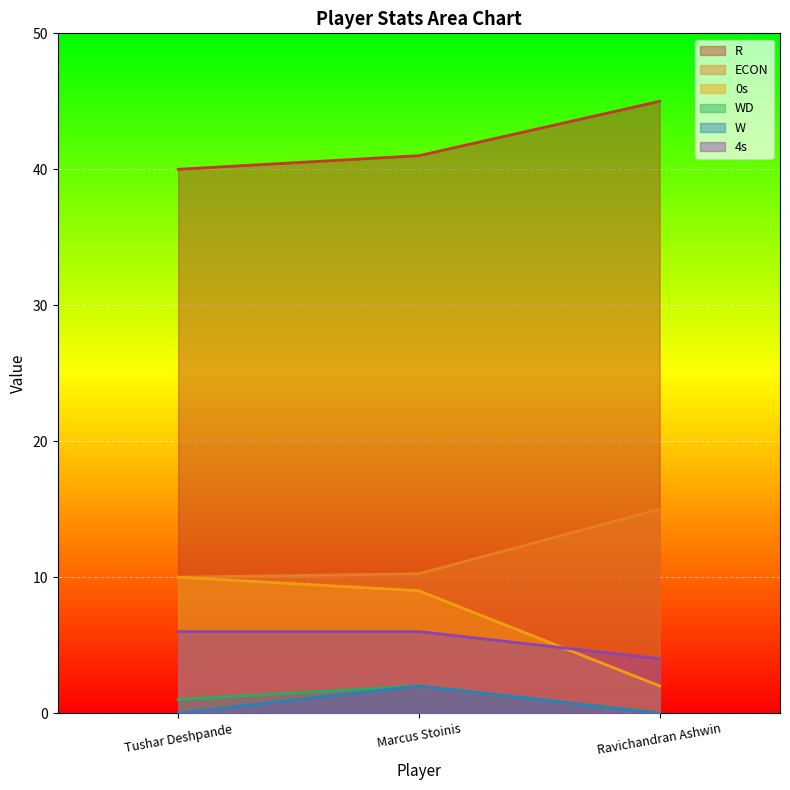

The 4s series shows 2.8 at Tushar Deshpande. True or false?

False